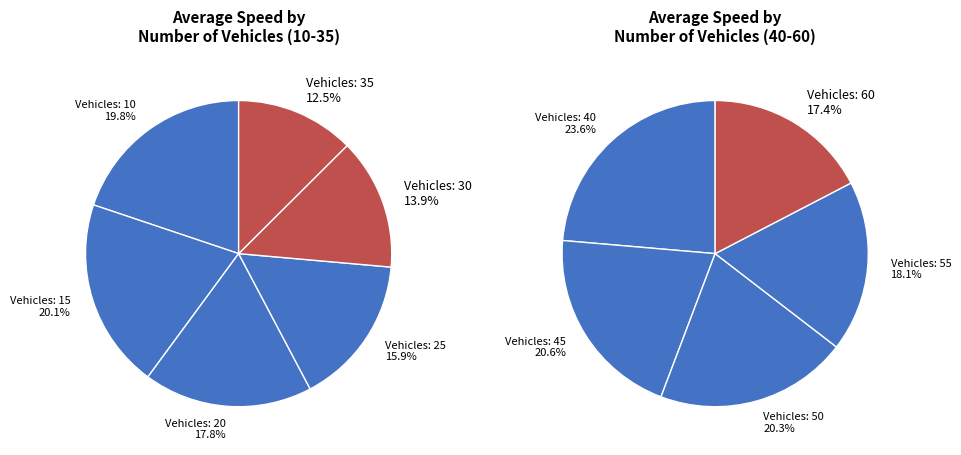

The 15 slice represents 24% of the pie. True or false?

False